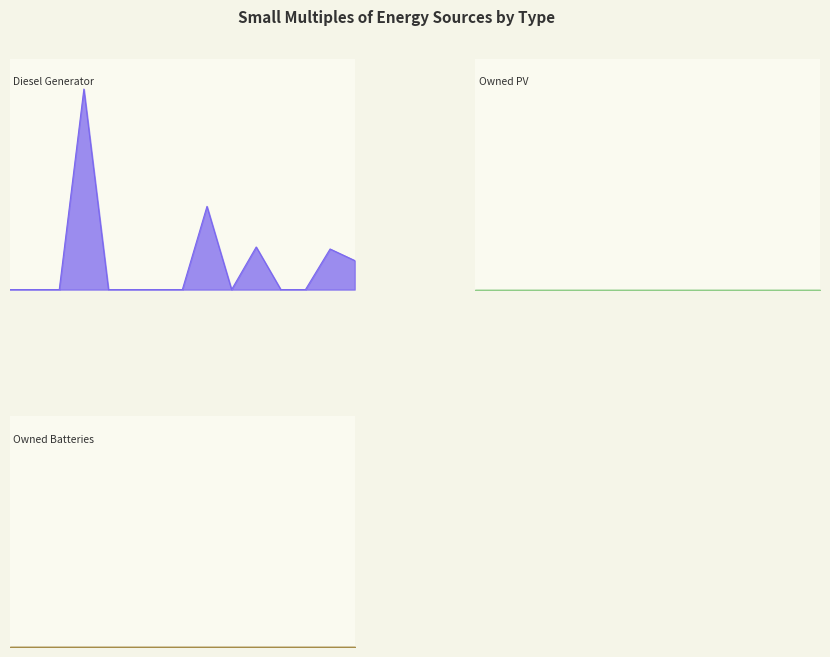

Reading right to left, extract all data points from this chart.

Diesel Generator: 14=58	13=81	12=0	11=0	10=85	9=0	8=166	7=0	6=0	5=0	4=0	3=400	2=0	1=0	0=0
Owned PV: 14=0	13=0	12=0	11=0	10=0	9=0	8=0	7=0	6=0	5=0	4=0	3=0	2=0	1=0	0=0
Owned Batteries: 14=0	13=0	12=0	11=0	10=0	9=0	8=0	7=0	6=0	5=0	4=0	3=0	2=0	1=0	0=0